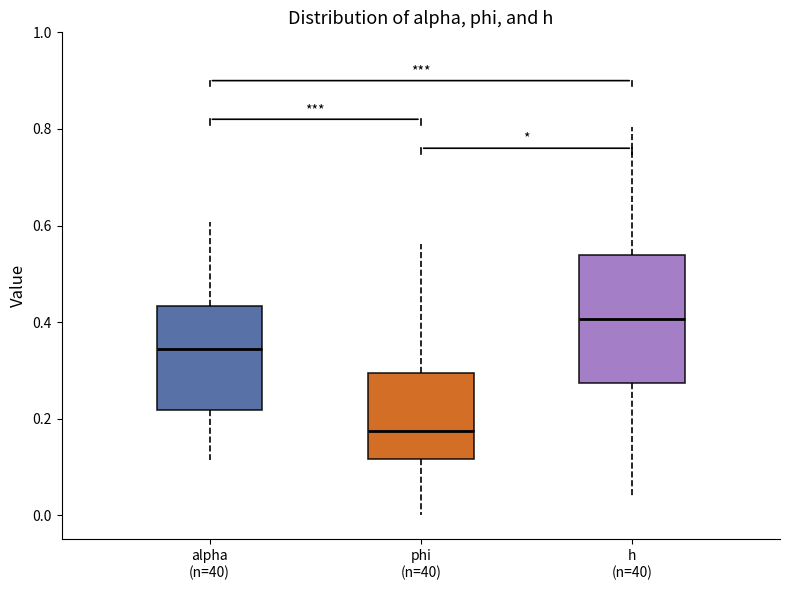

Comparing the boxes themselves (not the whiskers), which one is the tallest?

h (n=40)